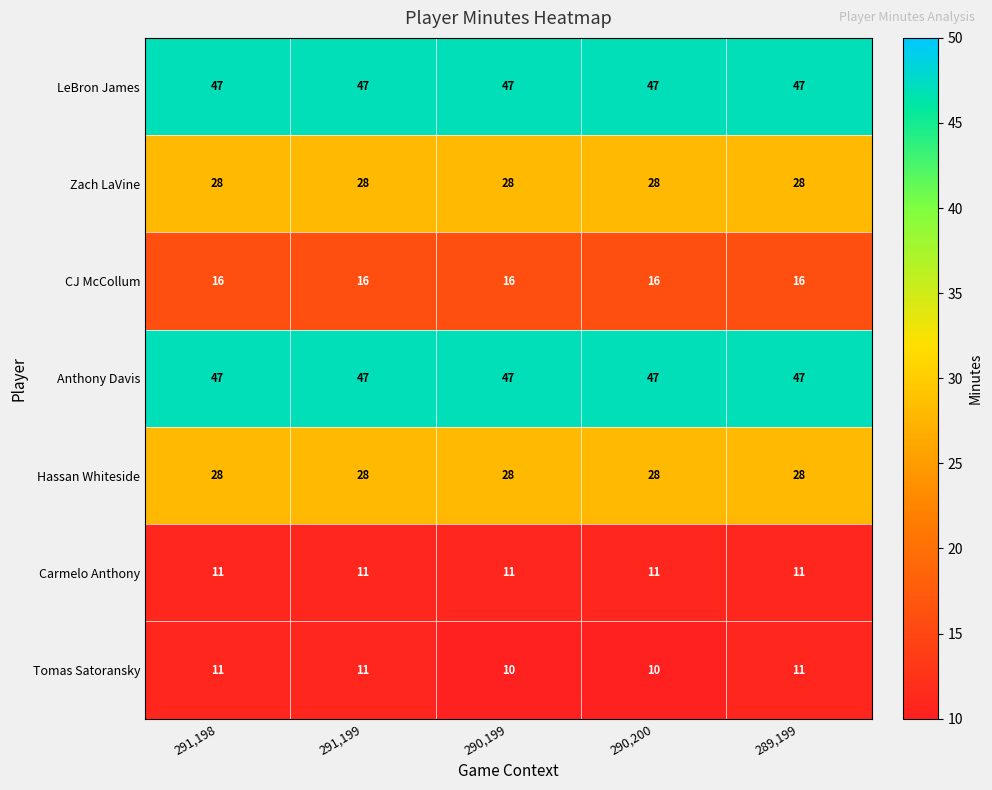

Between 291,198 and 290,200, which series saw the biggest shift?

Tomas Satoransky